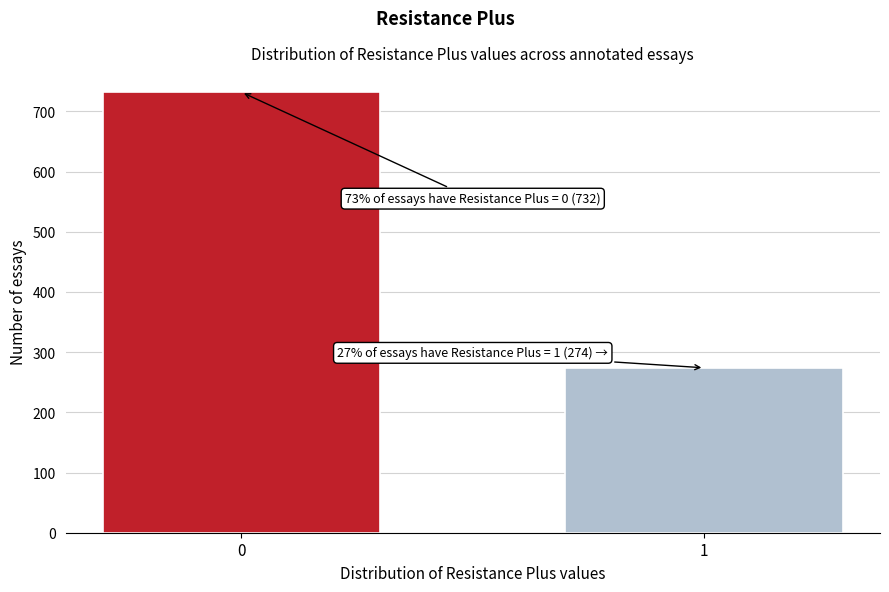

Reading left to right, what are all the values shown in this chart?

732	274